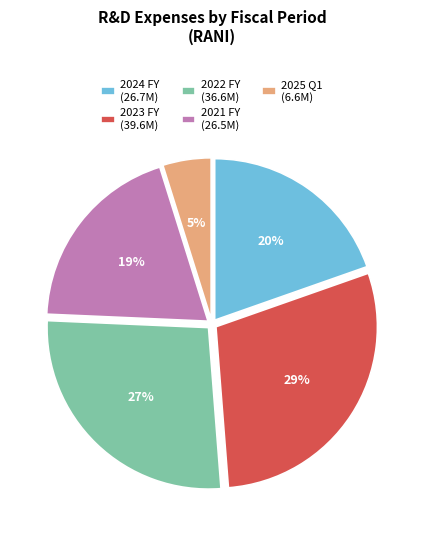

To the nearest percent, what percentage of the pie is 2023 FY (39.6M)?

29%